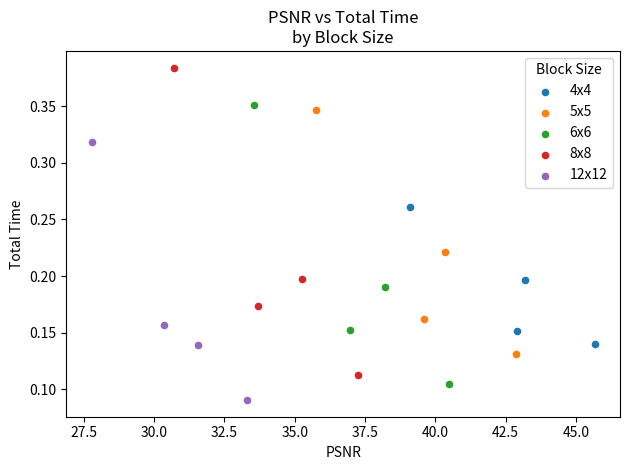

Which series contains the lowest Y value?

12x12